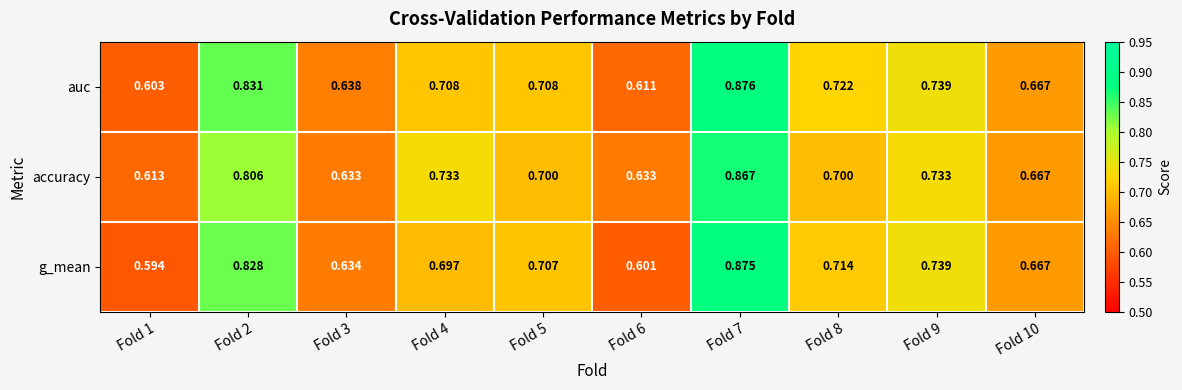

At Fold 3, list the series in order from smallest to largest.

accuracy, g_mean, auc